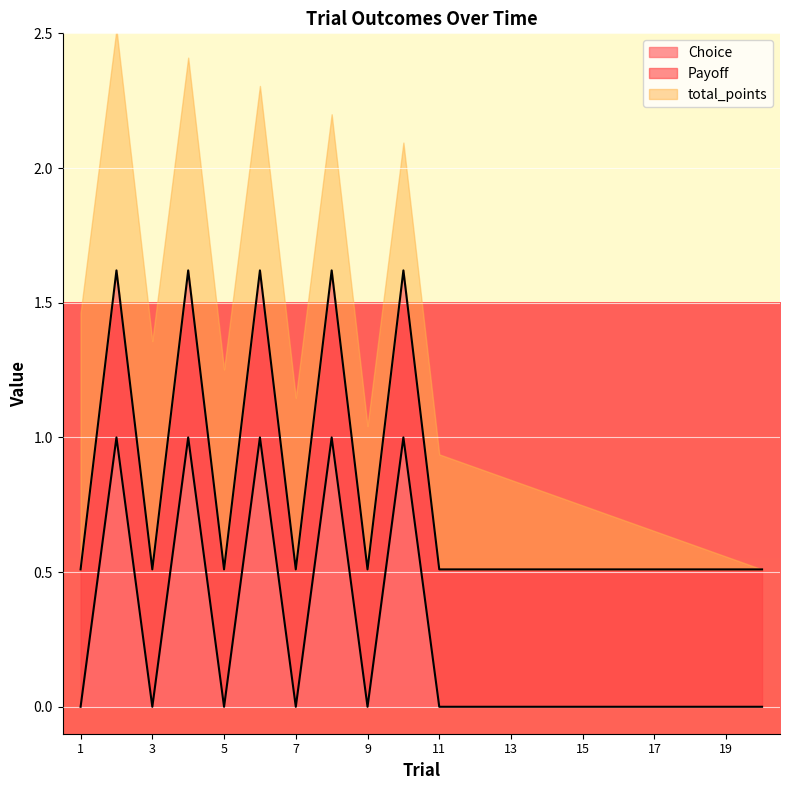

Is it true that Choice equals 0.0 at 15?

True